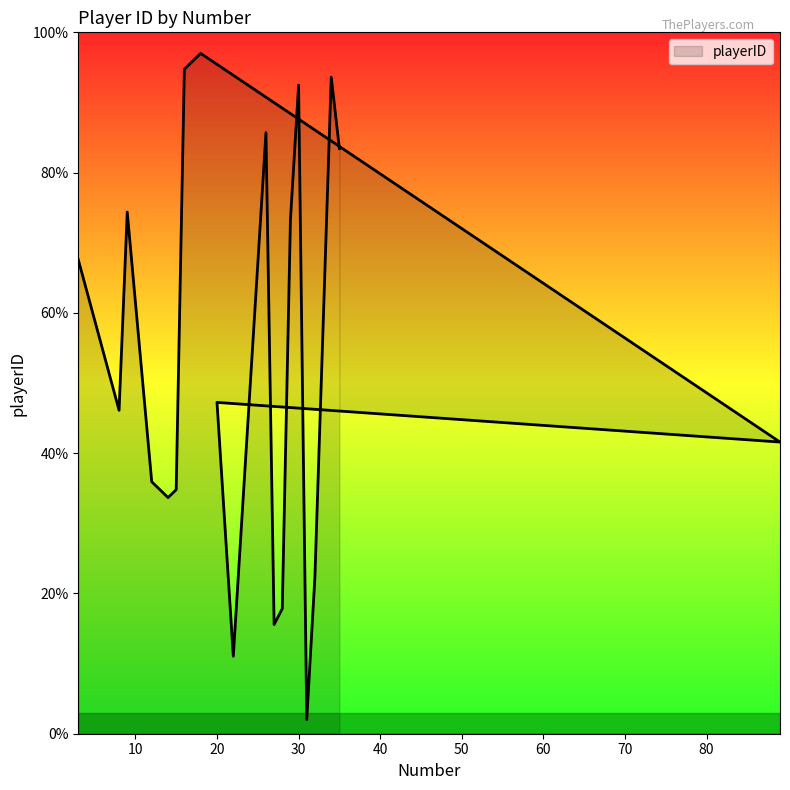

How many points are lower than both their immediate neighbors (excluding endpoints)?

6